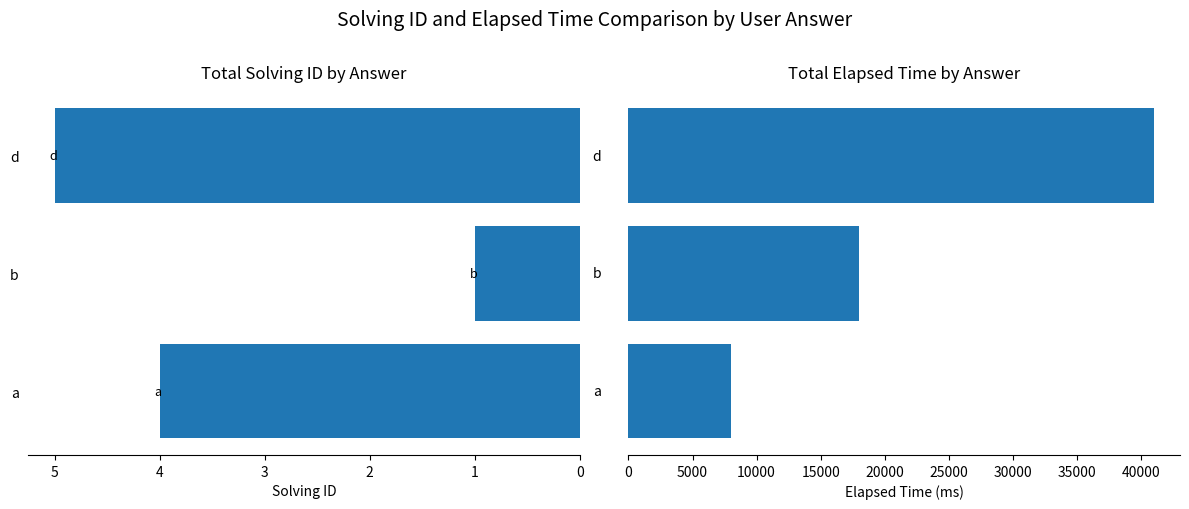

Between a and d, which is larger?

d